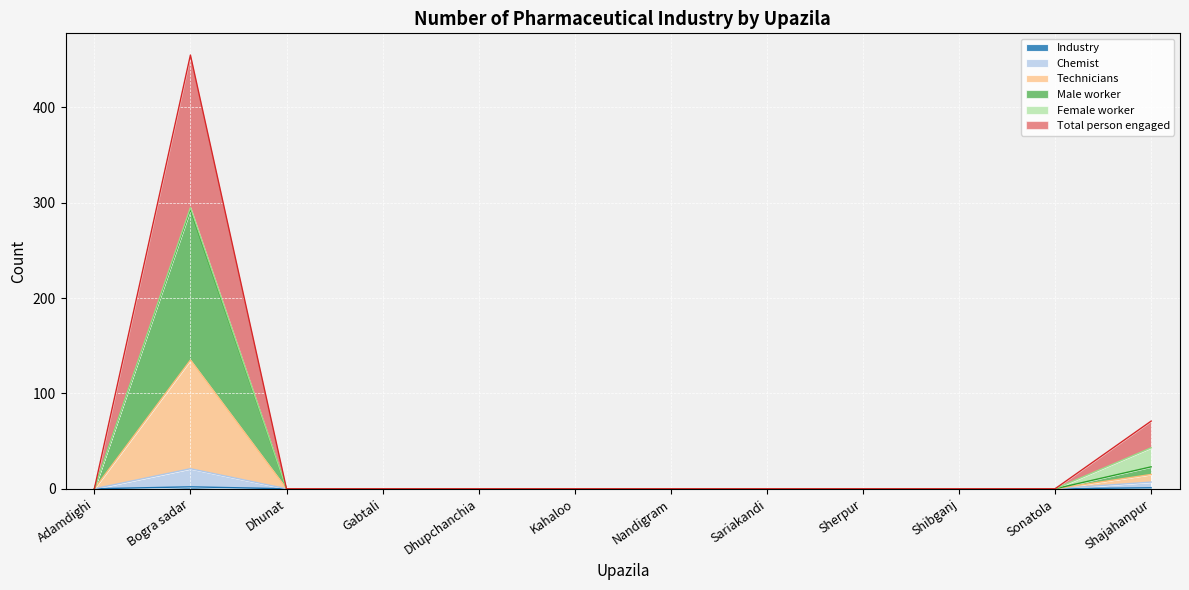

Which has a higher value, Shibganj or Dhupchanchia?

Shibganj